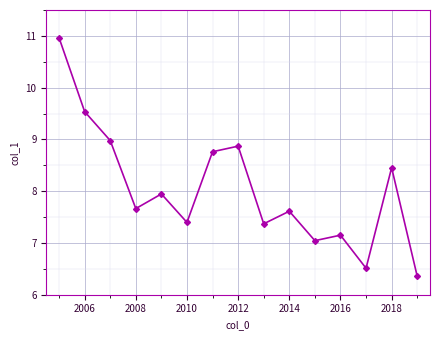

Reading left to right, transcribe all the data shown in this chart.

11.0	9.5	9.0	7.7	7.9	7.4	8.8	8.9	7.4	7.6	7.0	7.2	6.5	8.5	6.4